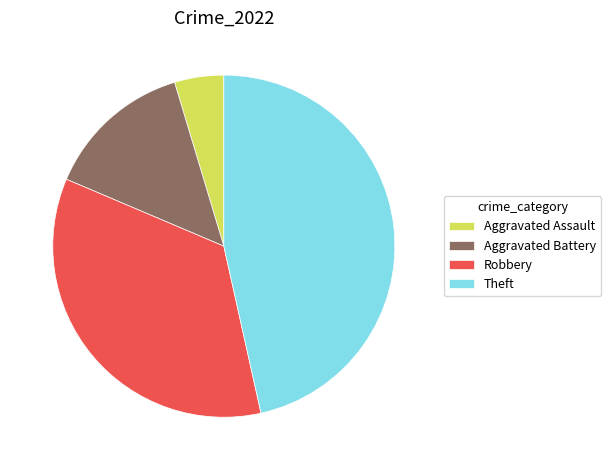

How many slices are in this pie chart?

4